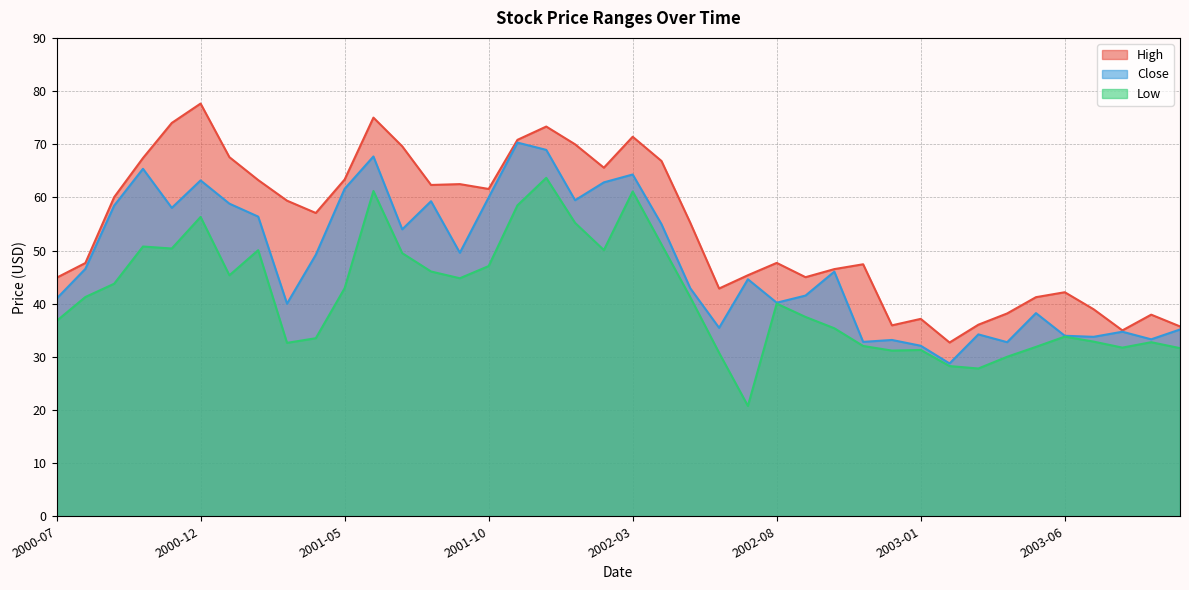

Where is Close nearest to the value 49?

2001-04